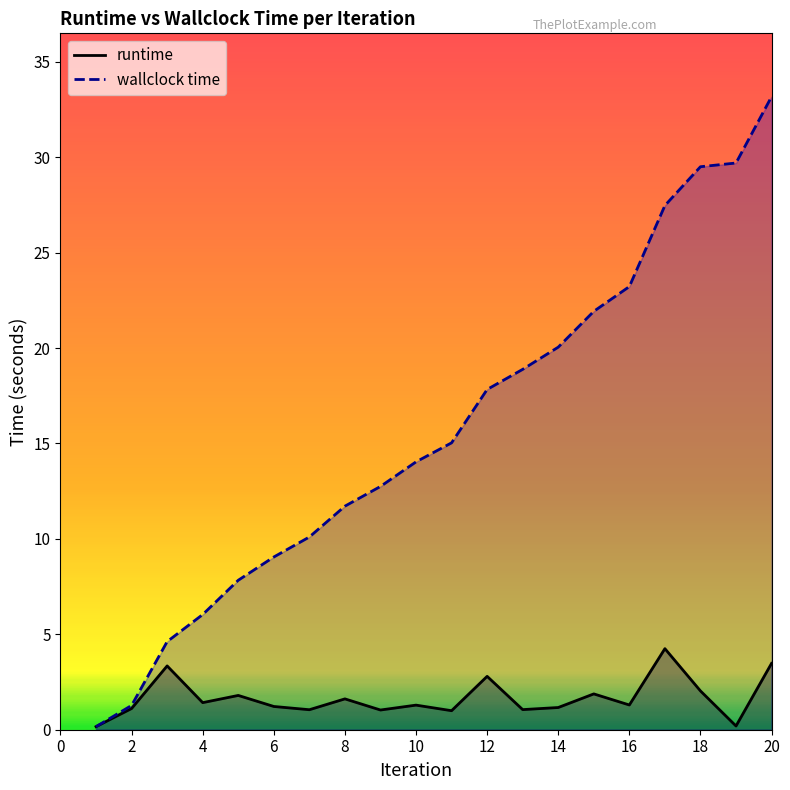

Reading left to right, list all the values displayed in this chart.

runtime: 0.2	1.1	3.3	1.4	1.8	1.2	1.0	1.6	1.0	1.3	1.0	2.8	1.1	1.2	1.9	1.3	4.2	2.0	0.2	3.5
wallclock time: 0.2	1.3	4.6	6.0	7.8	9.1	10.1	11.7	12.7	14.0	15.0	17.8	18.9	20.0	21.9	23.2	27.5	29.5	29.7	33.2